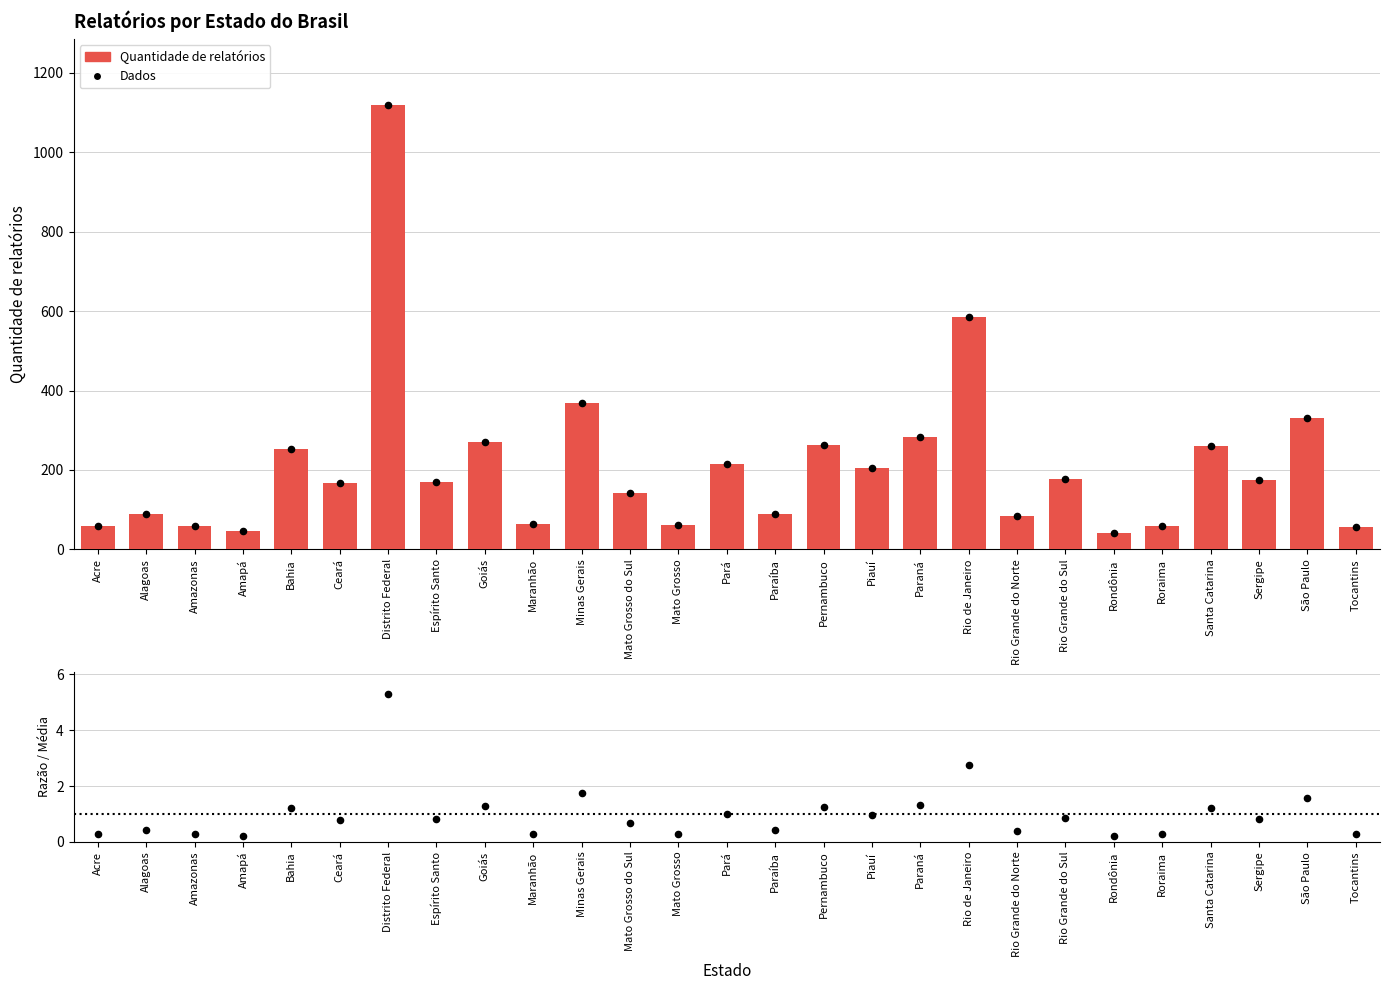

Which series has the widest spread of Y values?

Quantidade de relatórios